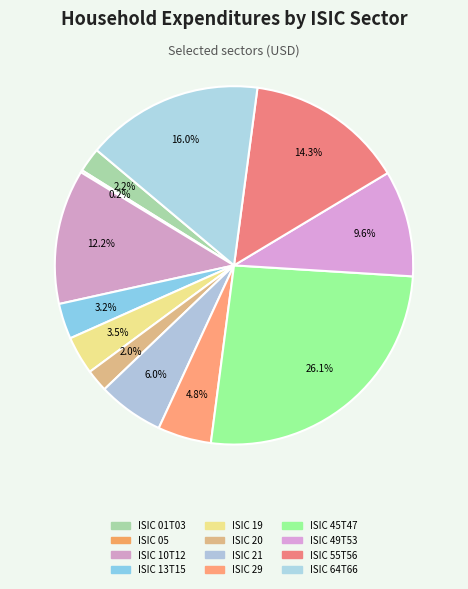

What is the largest slice in the pie chart?

ISIC 45T47